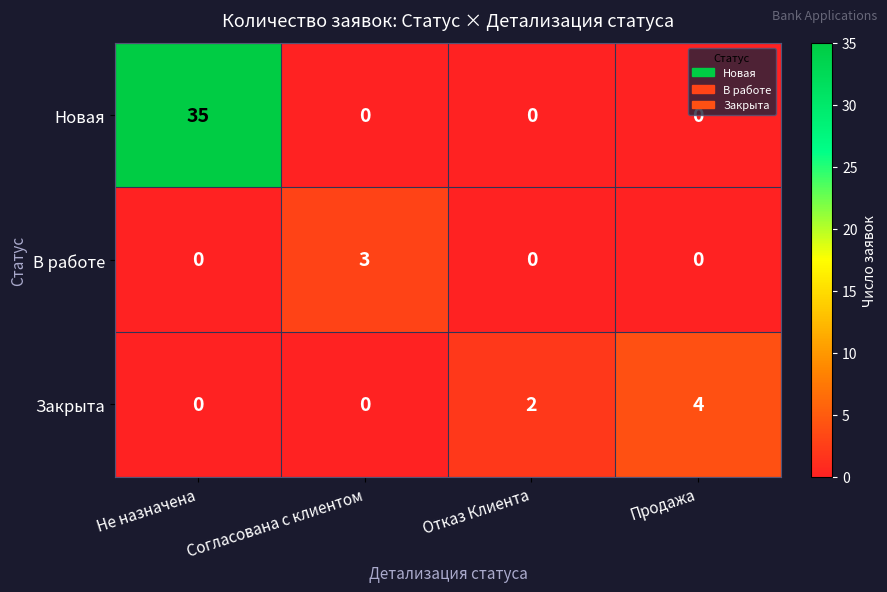

Reading left to right, what are all the values shown in this chart?

Новая: 35	0	0	0
В работе: 0	3	0	0
Закрыта: 0	0	2	4